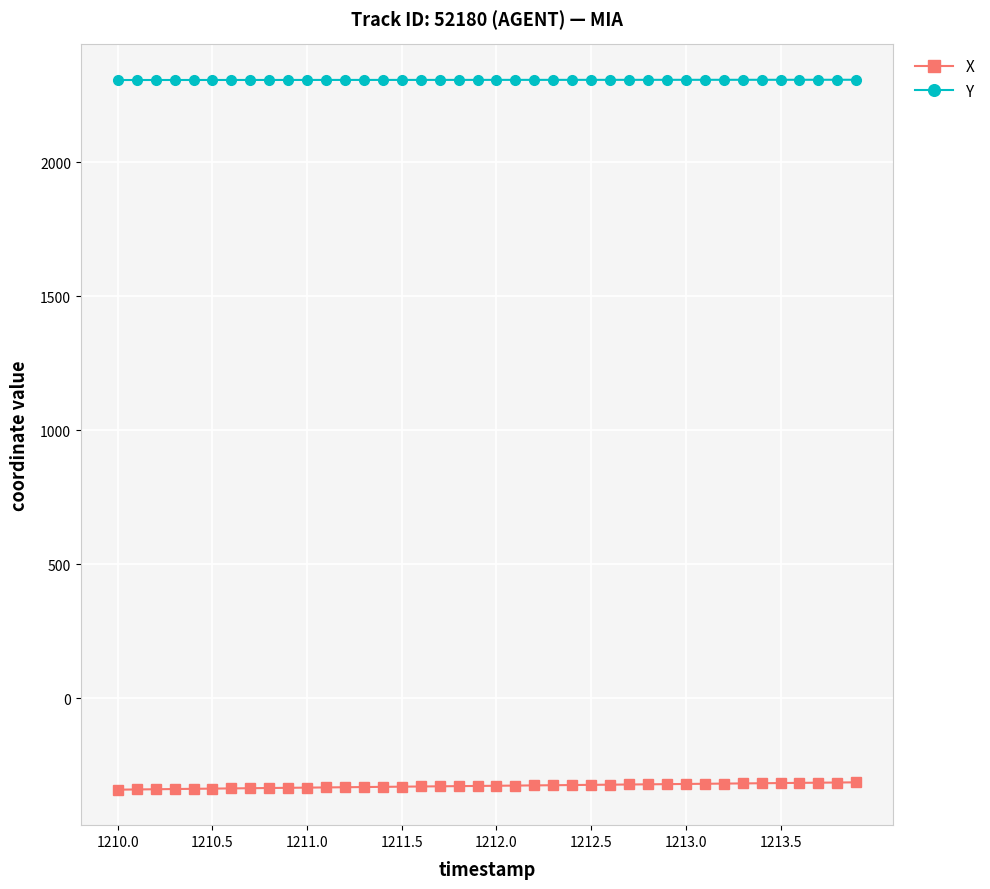

What is the average value of the X series?

-327.1